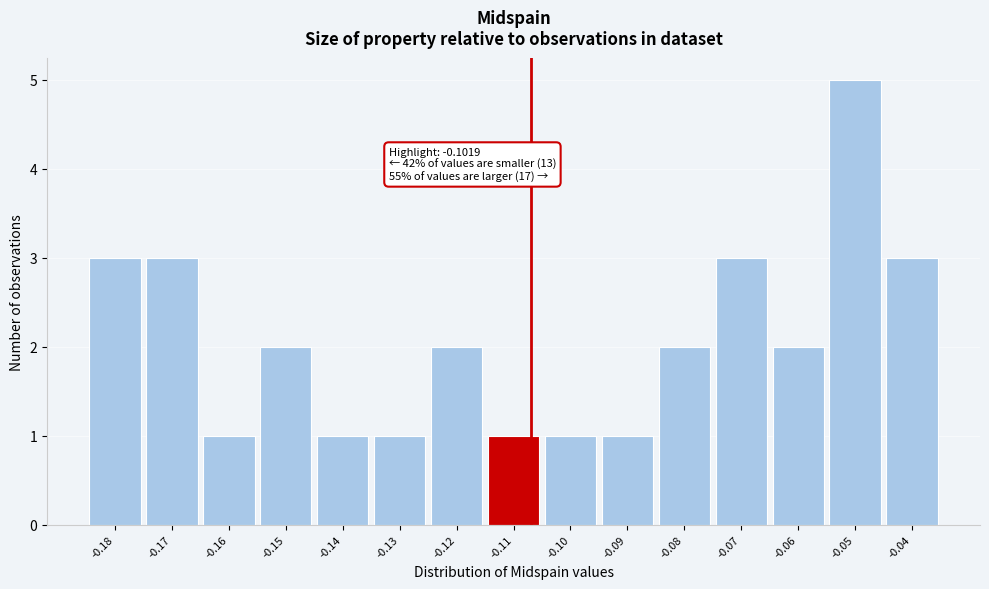

Reading left to right, transcribe all the data shown in this chart.

3	3	1	2	1	1	2	1	1	1	2	3	2	5	3